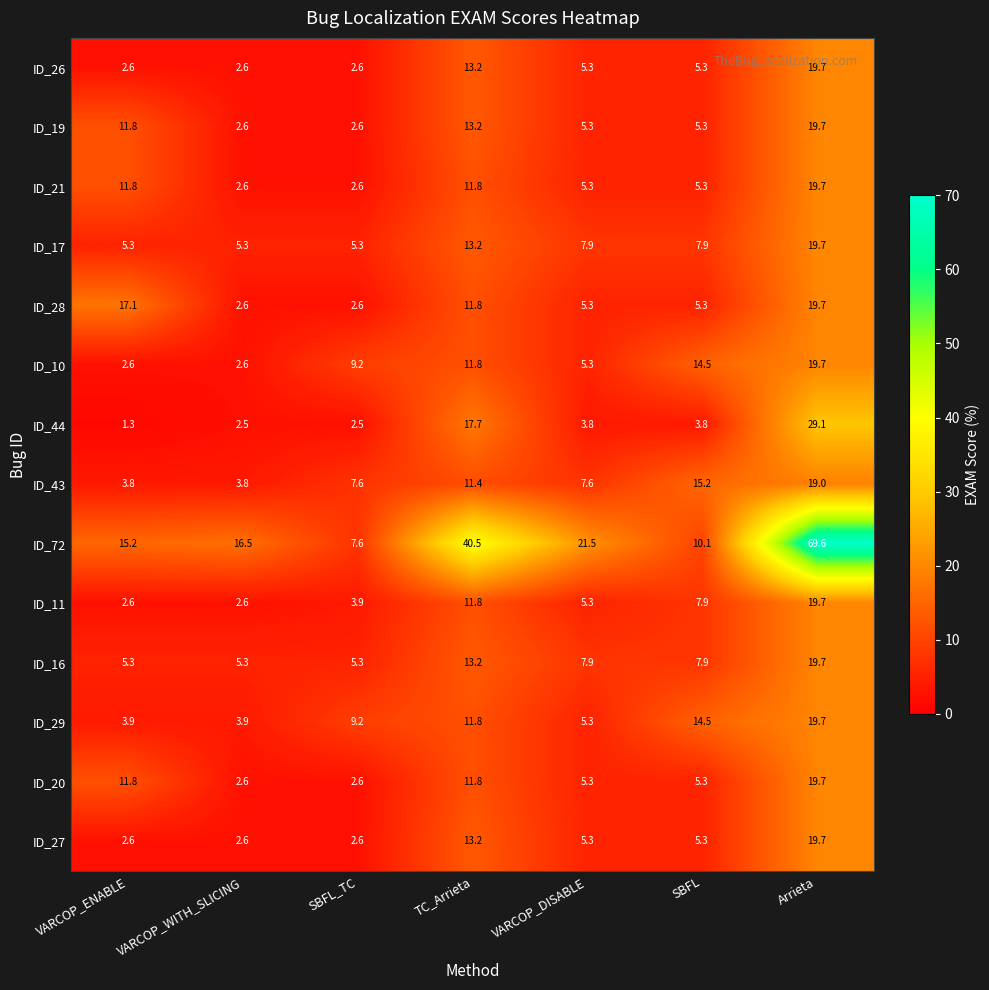

What is the approximate value of ID_29 at TC_Arrieta?

11.8